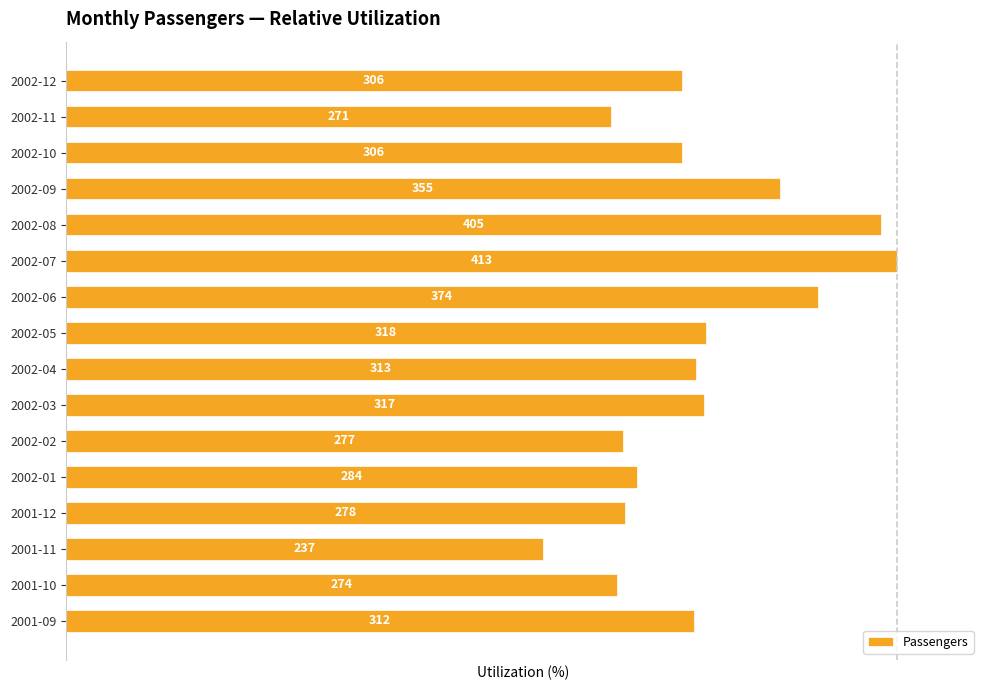

How many bars are there in total?

16